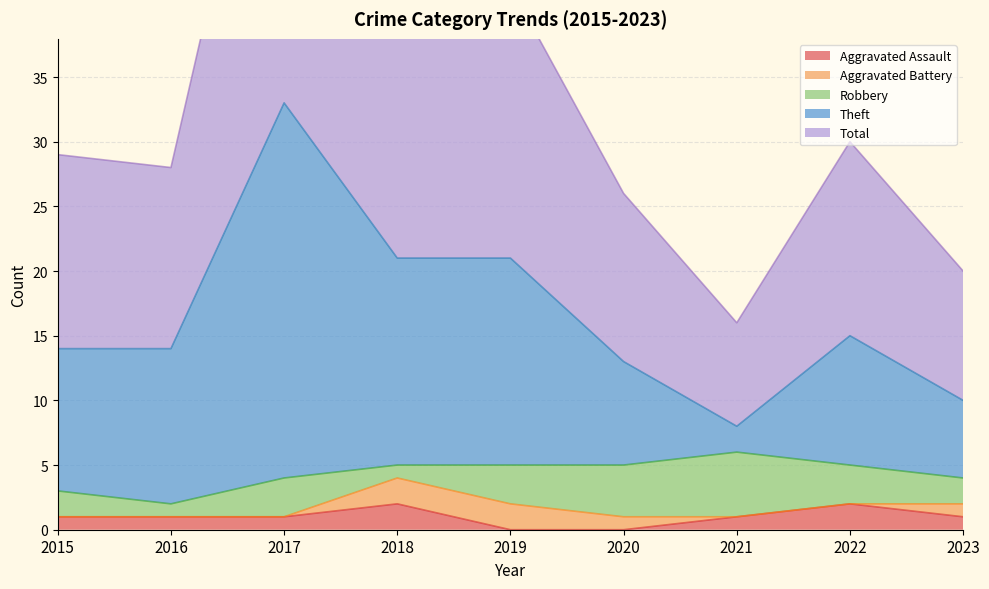

How many data points in Total are less than 14?

3